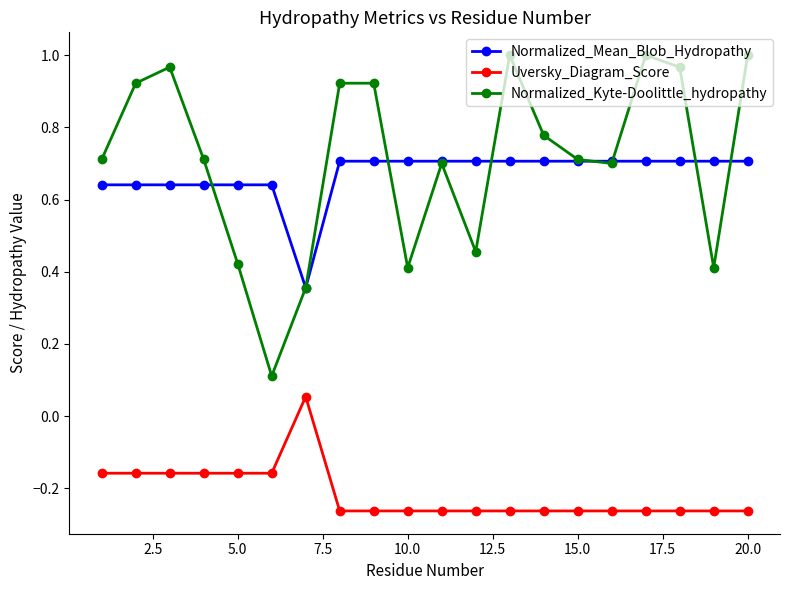

True or false: Normalized_Kyte-Doolittle_hydropathy and Uversky_Diagram_Score cross at least once.

False